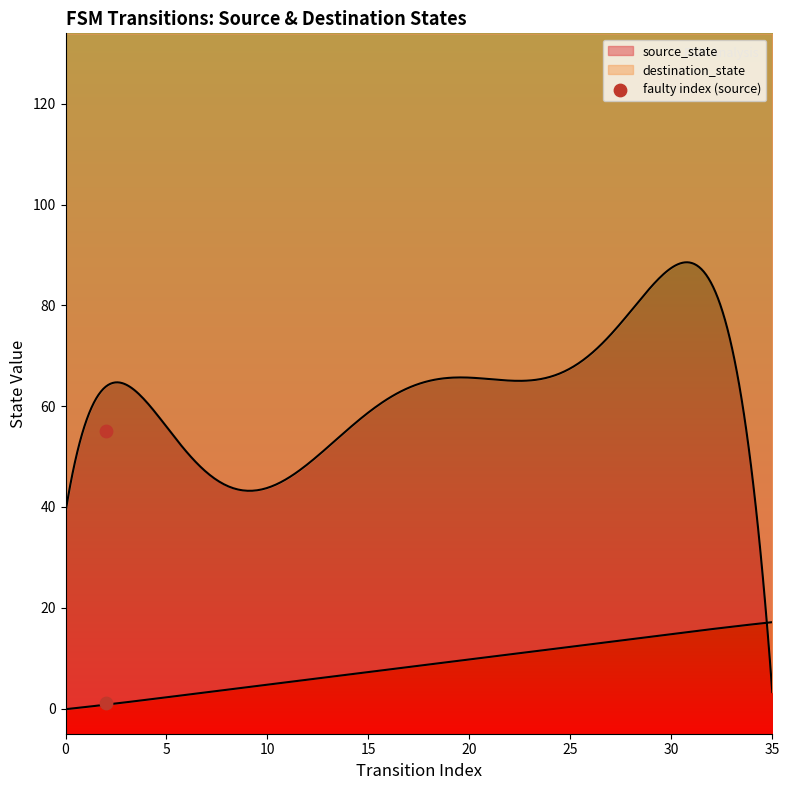

Which series reaches the maximum Y coordinate?

destination_state